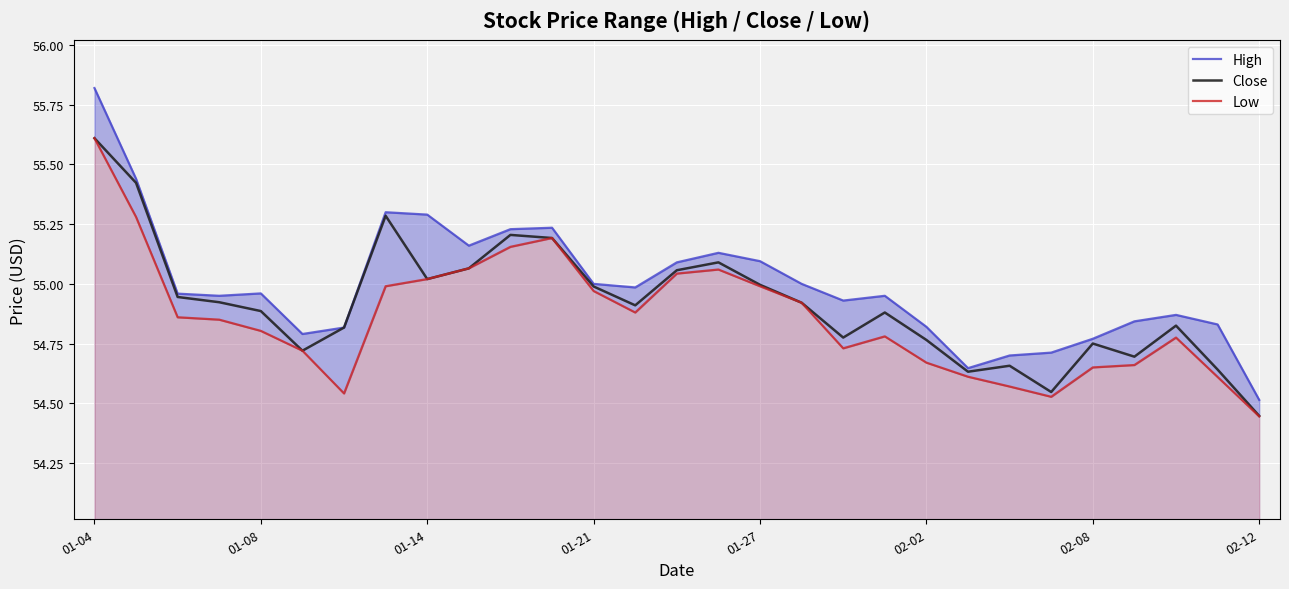

True or false: Close has a value of 55.0 at 01-14.

True